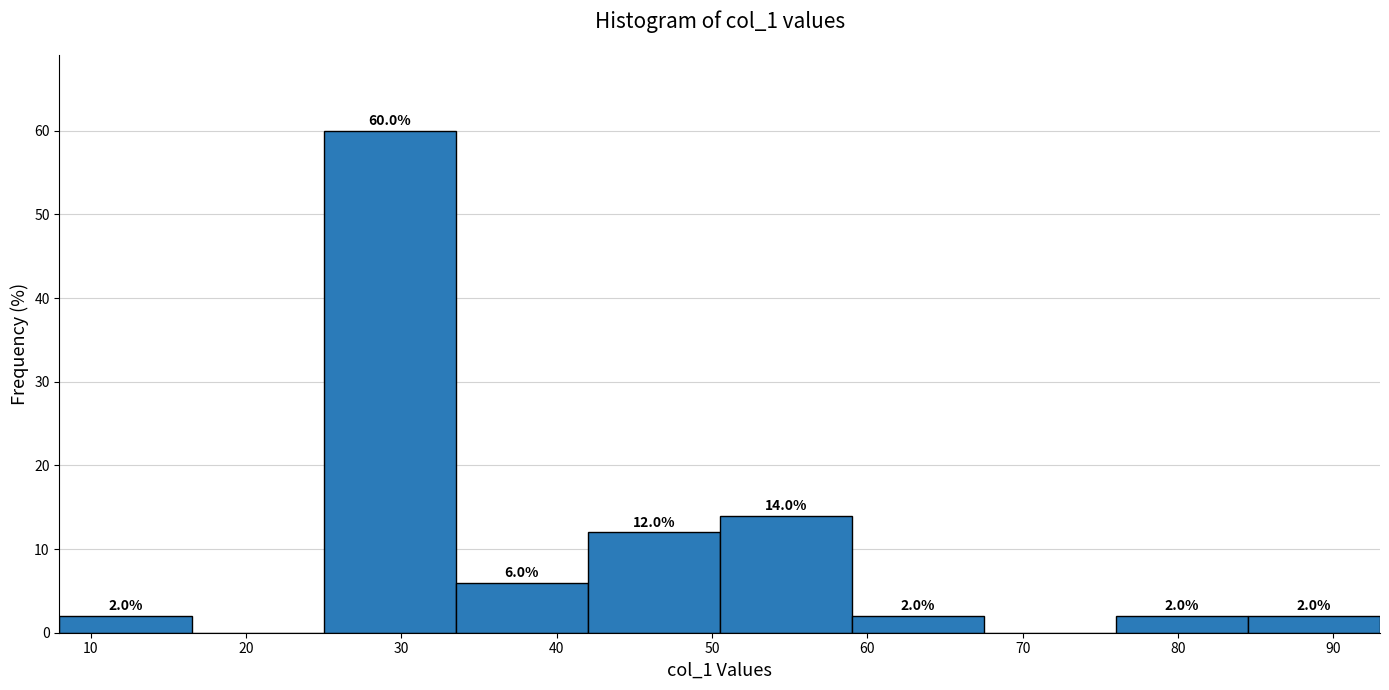

Over which range of the x-axis is the bar tallest?

25.0 to 33.5